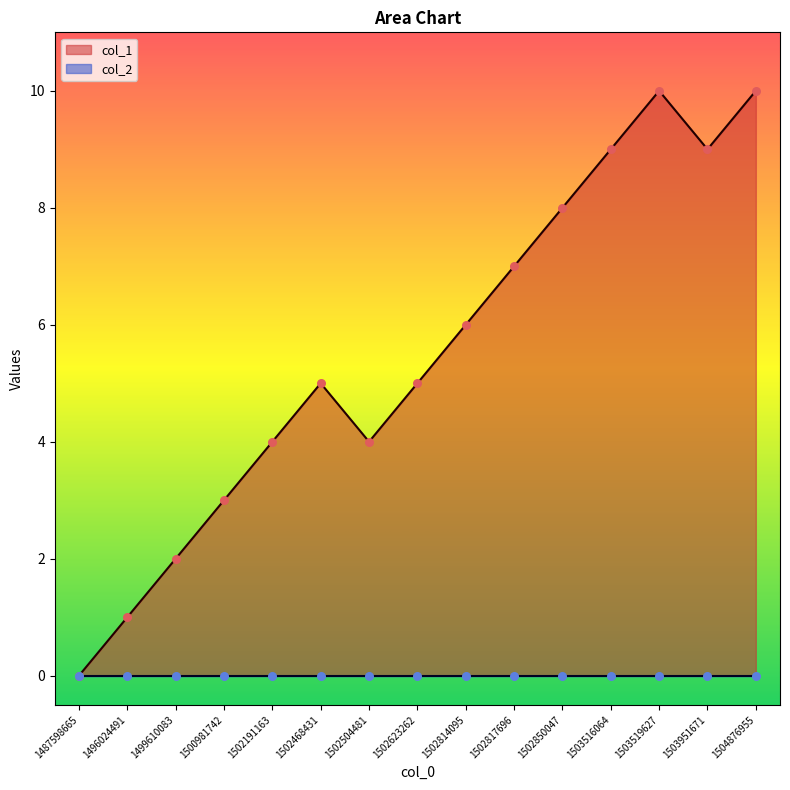

What is the change in value from 1502468431 to 1503516064?

+4